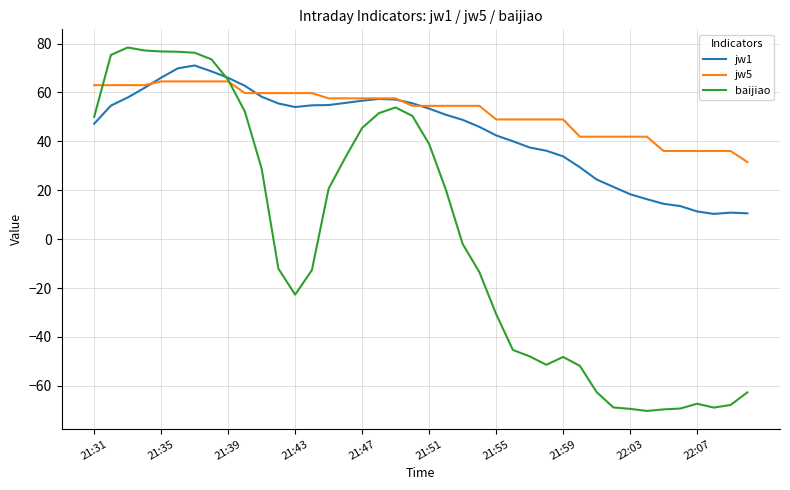

Which series has the largest range (max minus min)?

baijiao